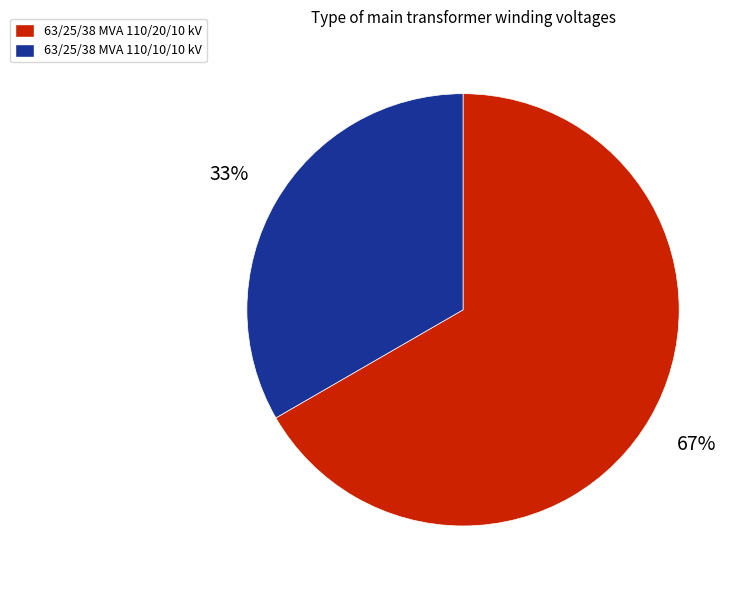

Combined, do 63/25/38 MVA 110/20/10 kV and 63/25/38 MVA 110/10/10 kV account for over 50%?

Yes